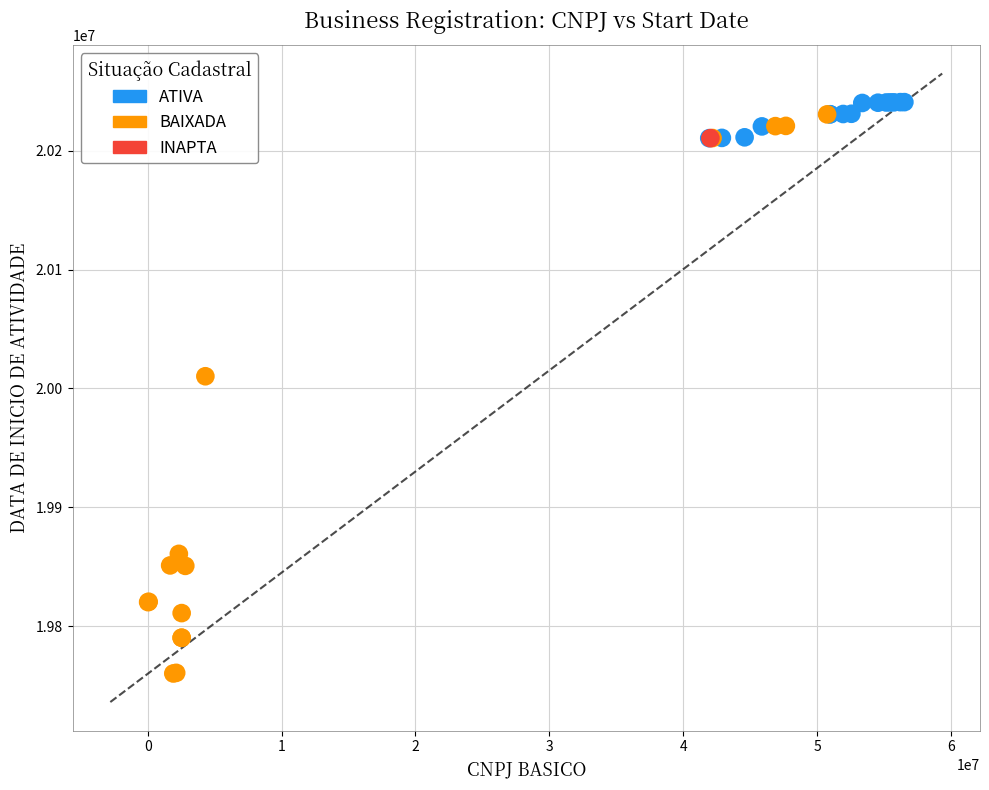

What are all the series names shown in the legend?

ATIVA, BAIXADA, INAPTA